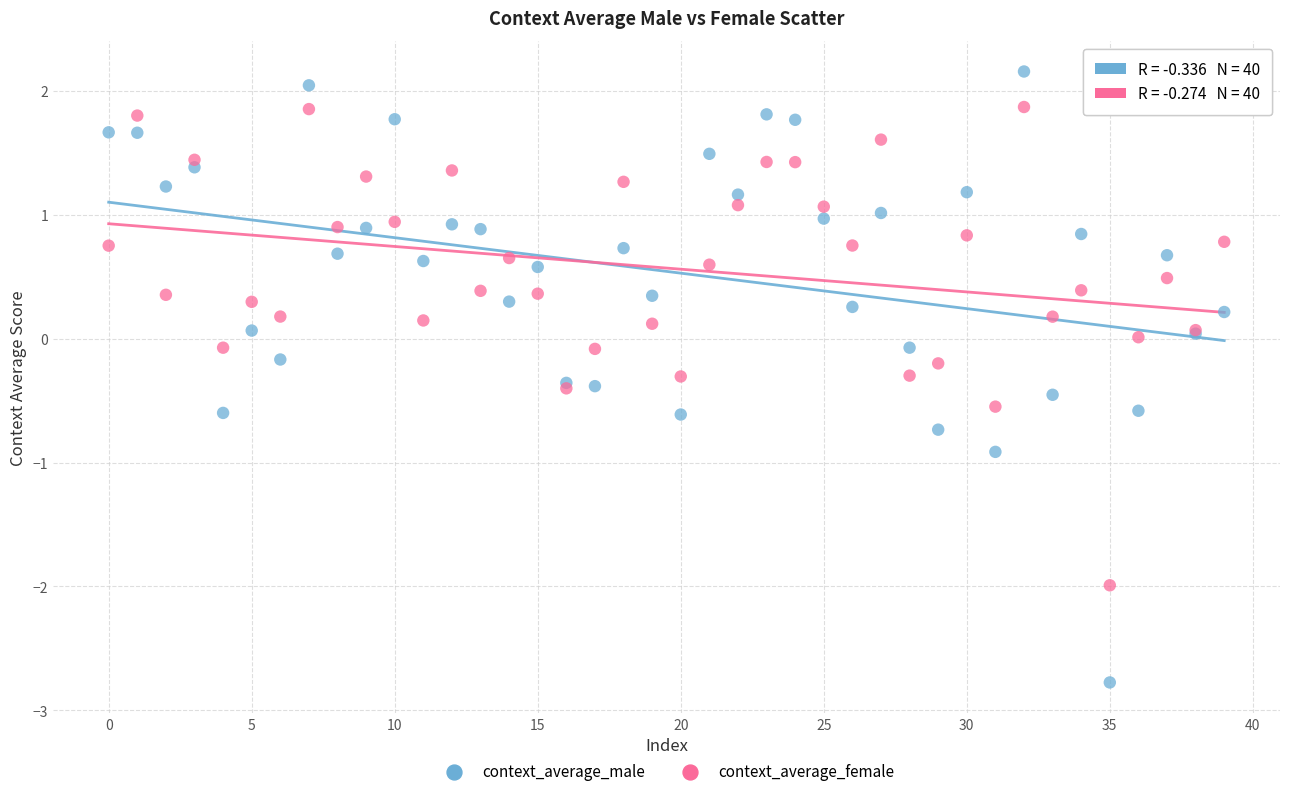

Which series has the largest Y range (max minus min)?

context_average_male